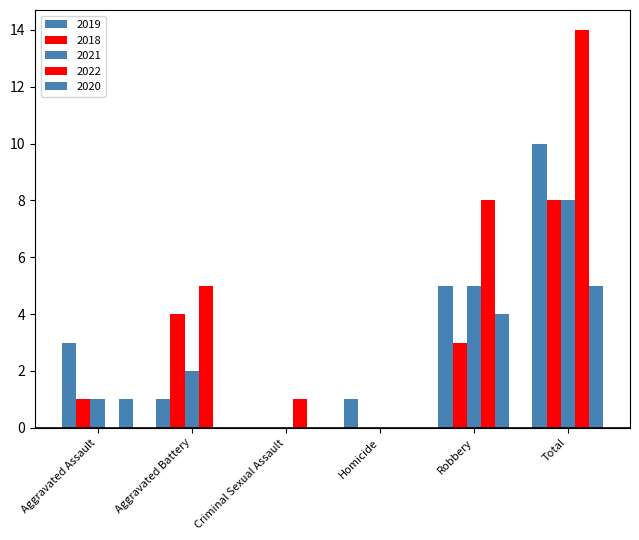

Are the bars grouped side by side (vs. stacked)?

Yes